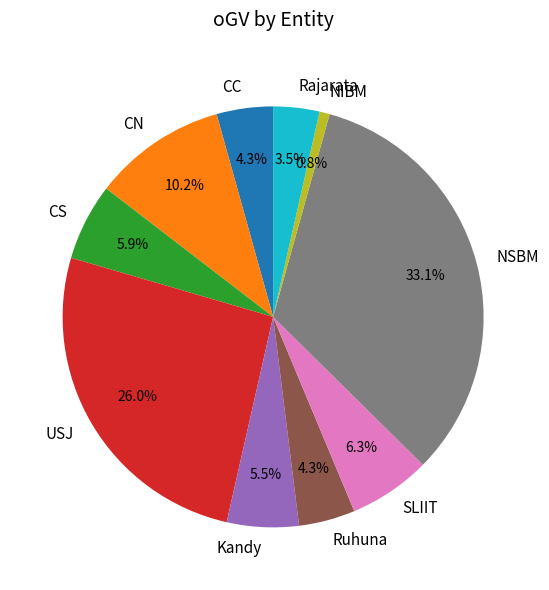

Which has a higher value, Rajarata or USJ?

USJ